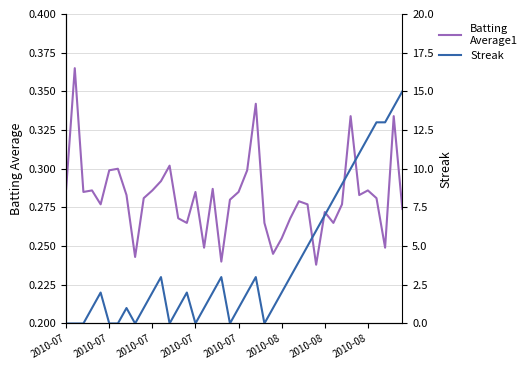

At how many categories does at least one series exceed 3?

13